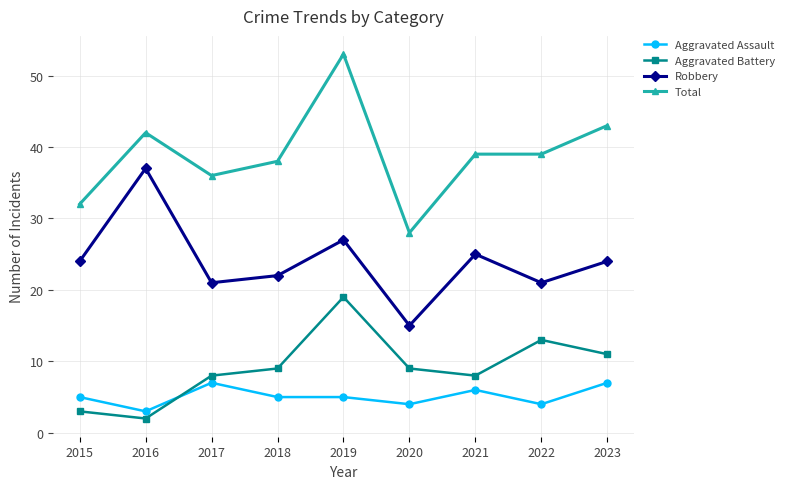

What is the difference between the highest and lowest values at 2019?

48